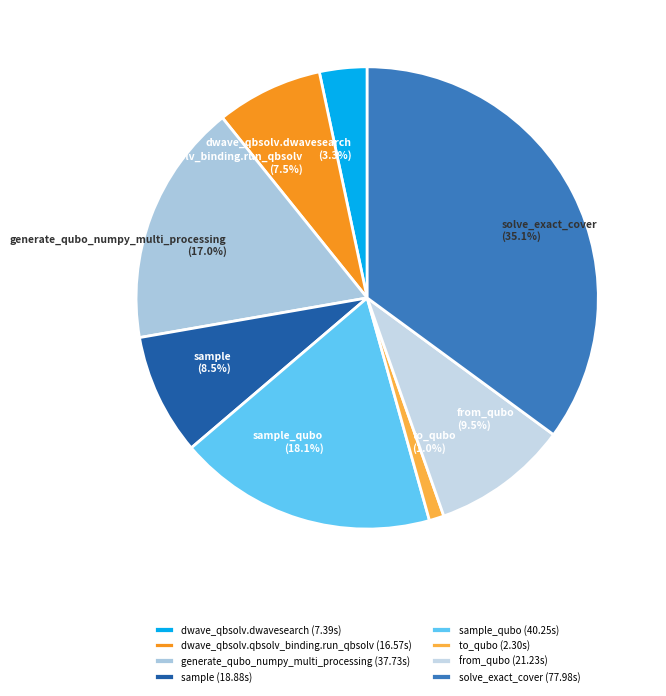

Is it true that to_qubo is 1% of the pie?

True